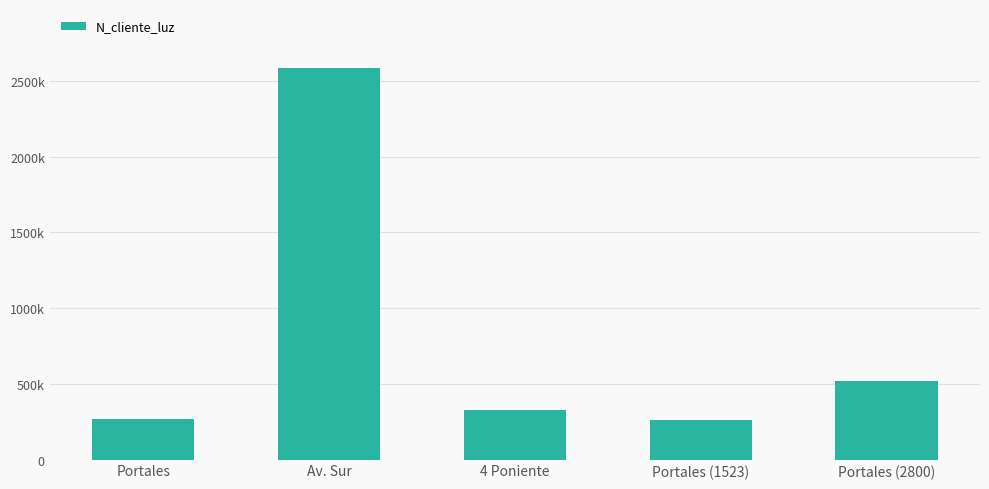

Are the bars grouped side by side (vs. stacked)?

No